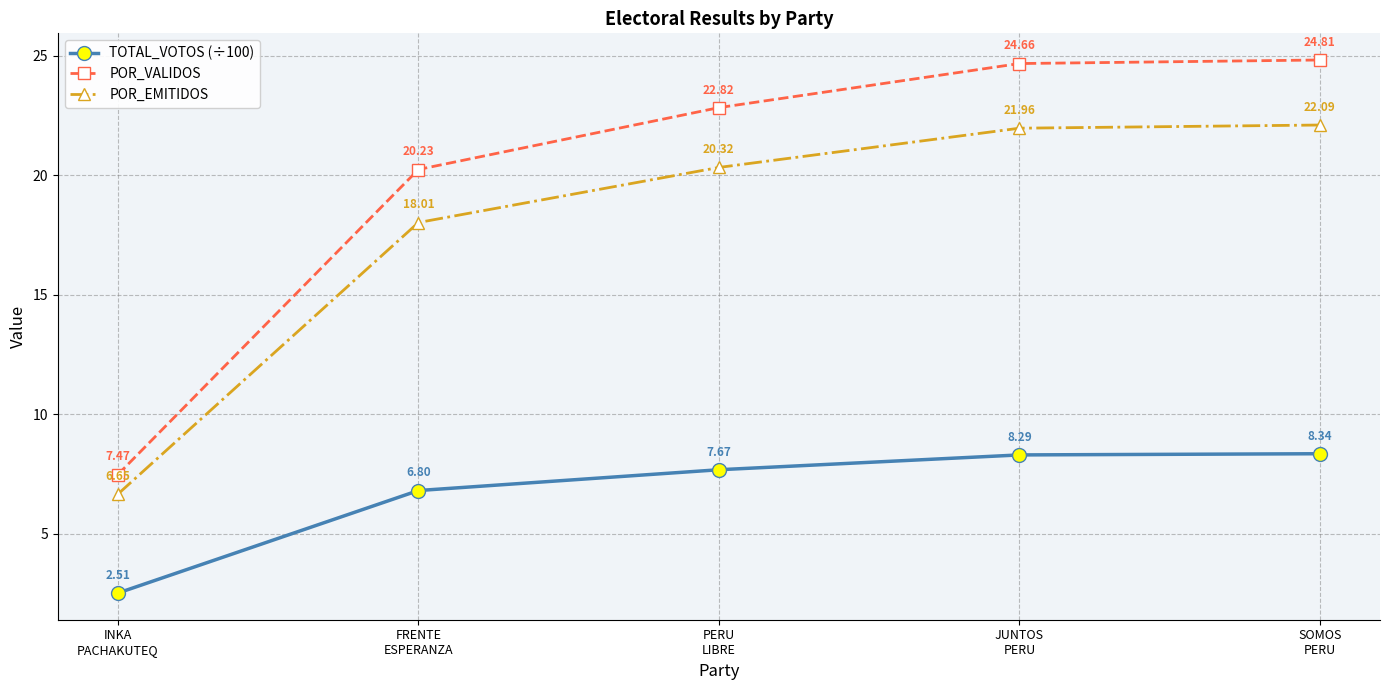

Which series has the widest spread of values?

POR_VALIDOS